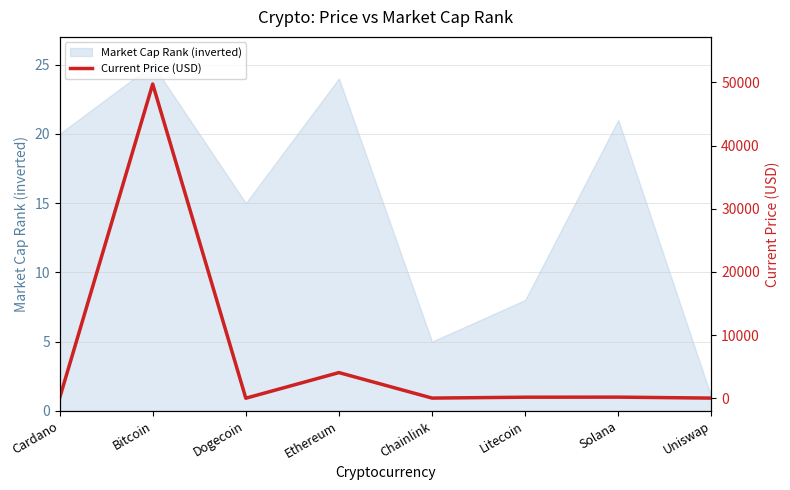

Reading left to right, list all the values displayed in this chart.

1.4	49735.0	0.2	4054.0	19.6	157.4	170.1	15.7